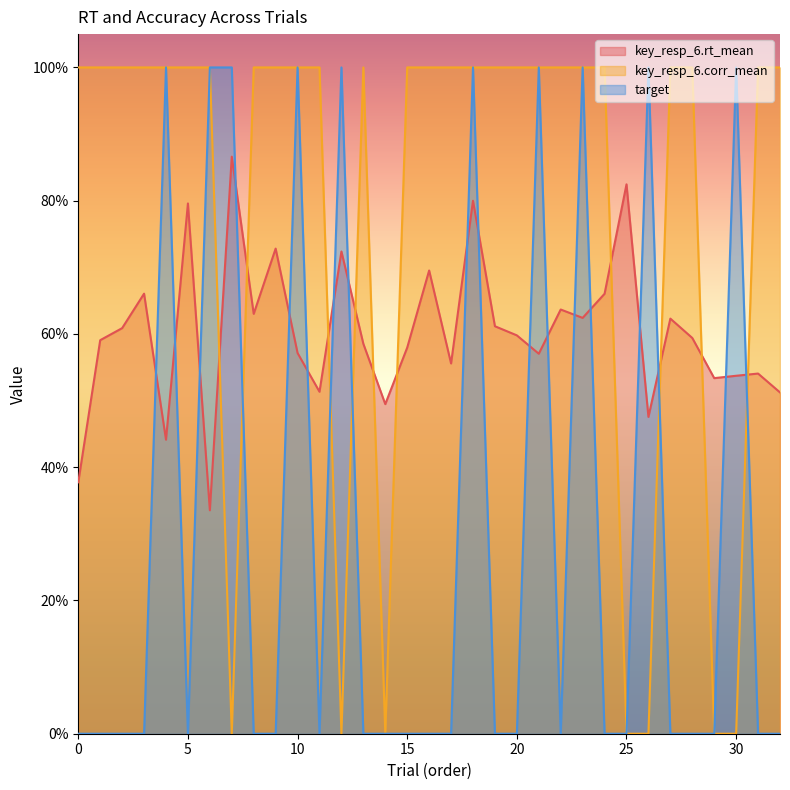

What is the sum of the key_resp_6.corr_mean values at 25 and 20?

1.0